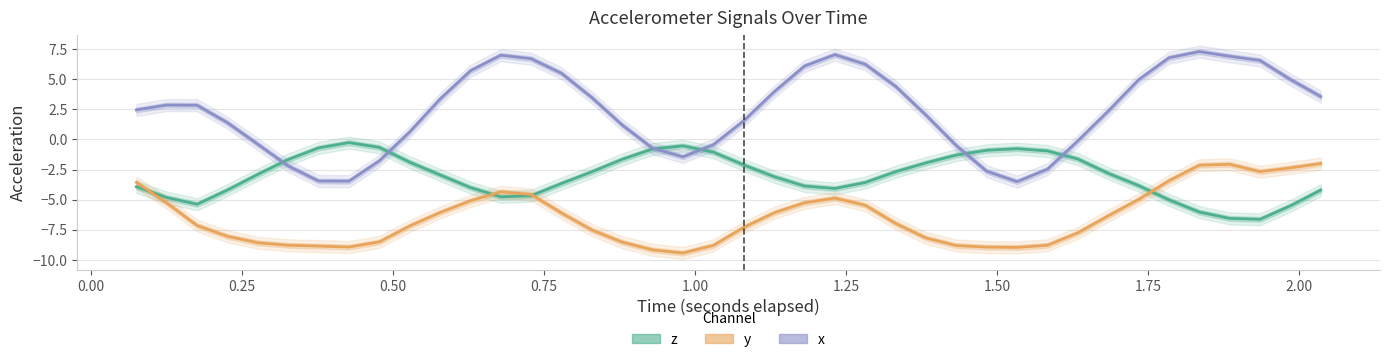

True or false: x has a value of 4.7 at 22.

False